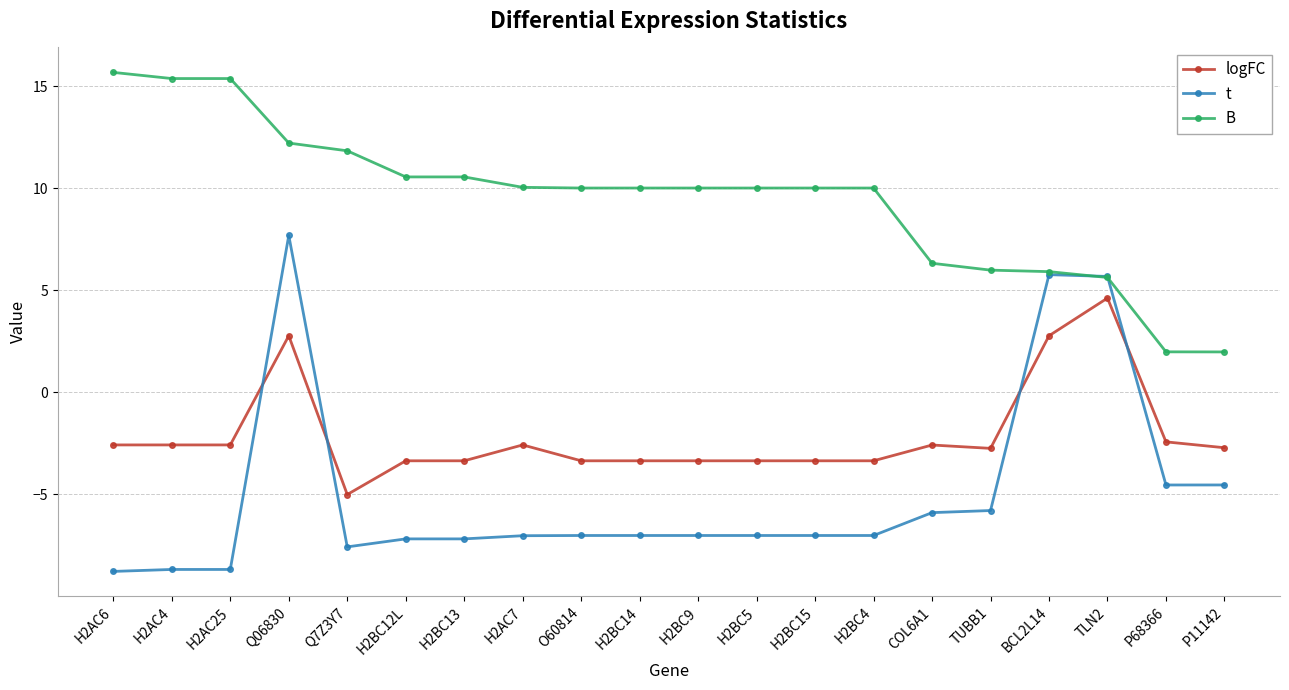

Where does the logFC series first go above -2?

Q06830